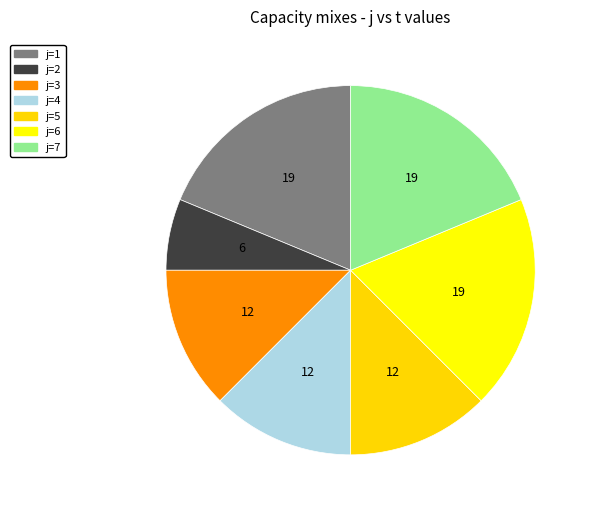

Which slice is the smallest?

j=2